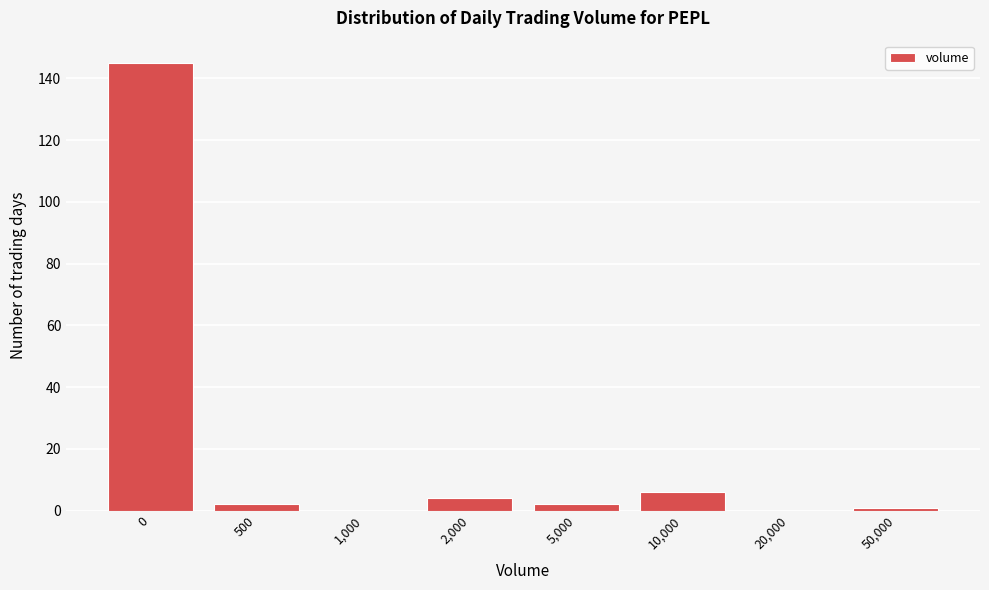

Reading left to right, what are all the values shown in this chart?

0=145	500=2	1,000=0	2,000=4	5,000=2	10,000=6	20,000=0	50,000=1